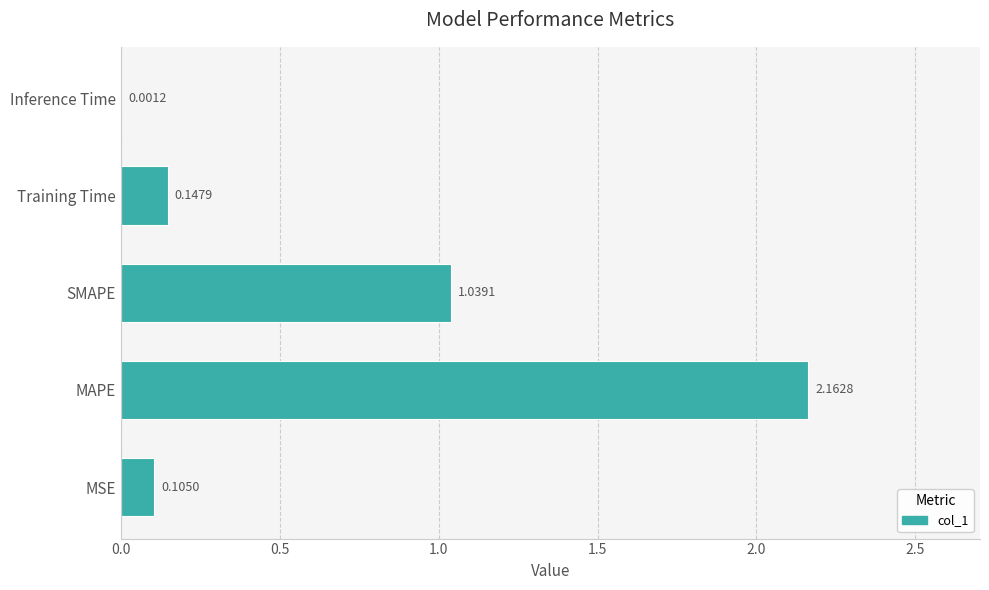

What is the sum of all values?

3.5